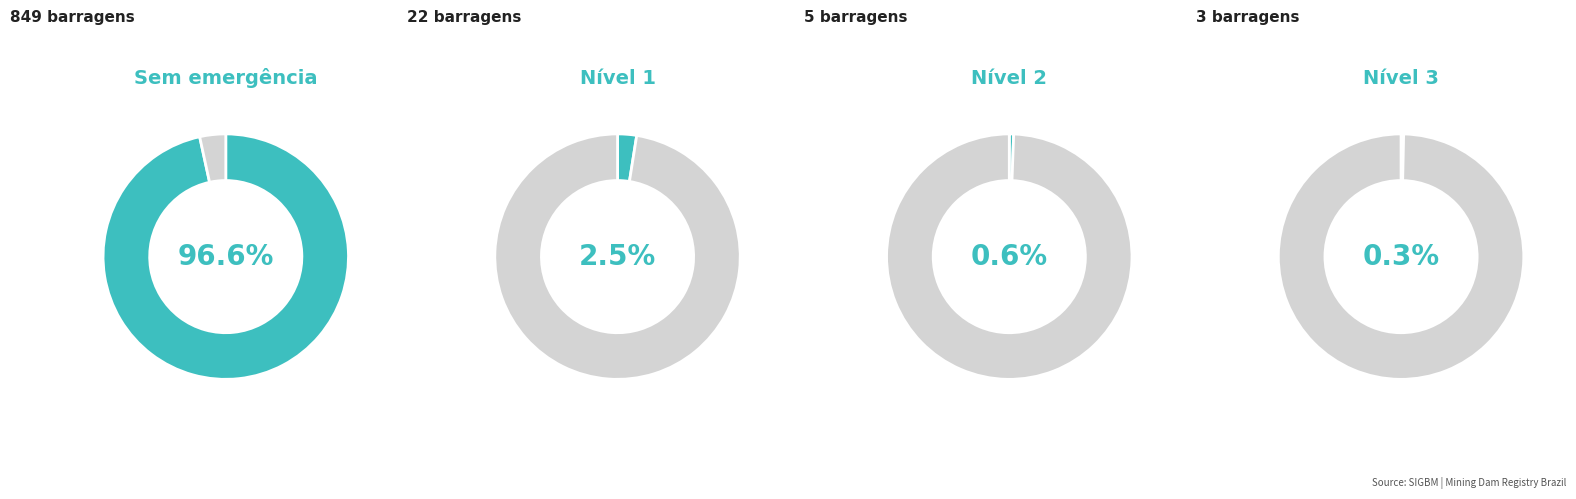

Rank the categories by value from highest to lowest.

Sem emergência, Nível de Emergência 1, Nível de Emergência 2, Nível de Emergência 3